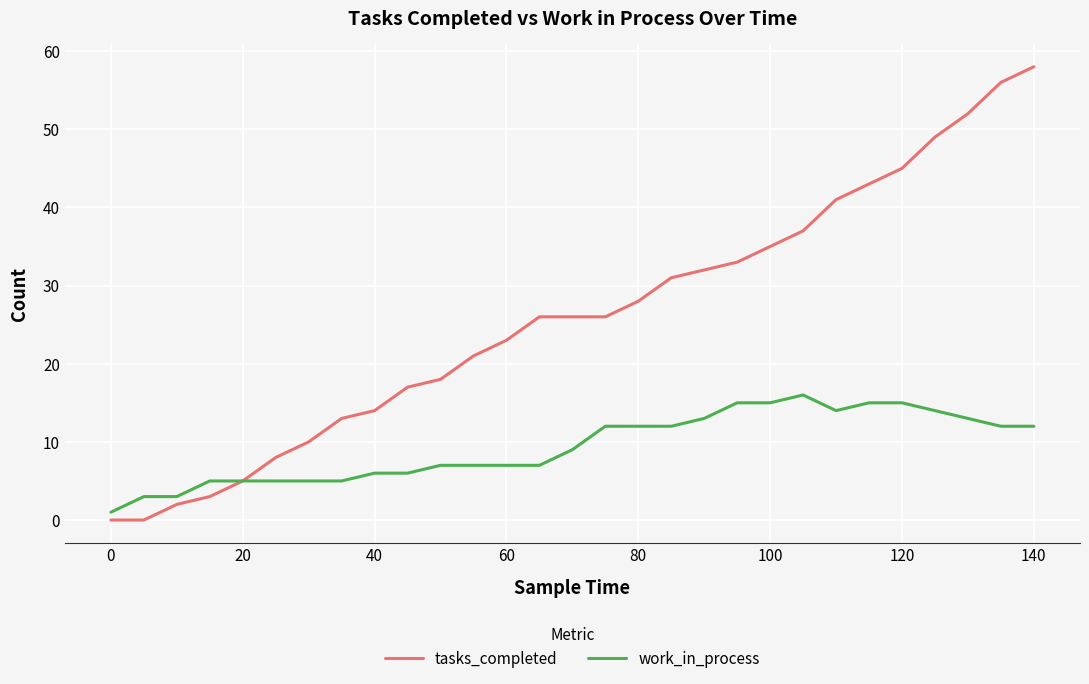

Which series has the widest spread of values?

tasks_completed